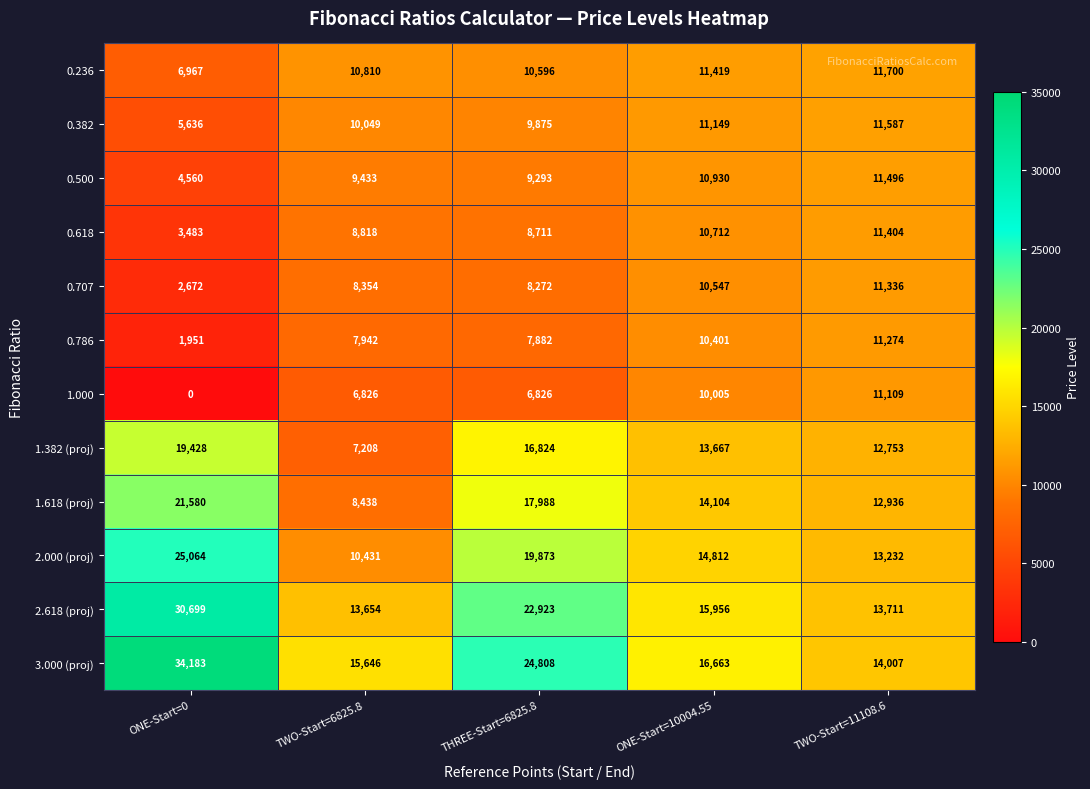

What is the difference between the maximum and minimum values in the 2.000 (proj) series?

14633